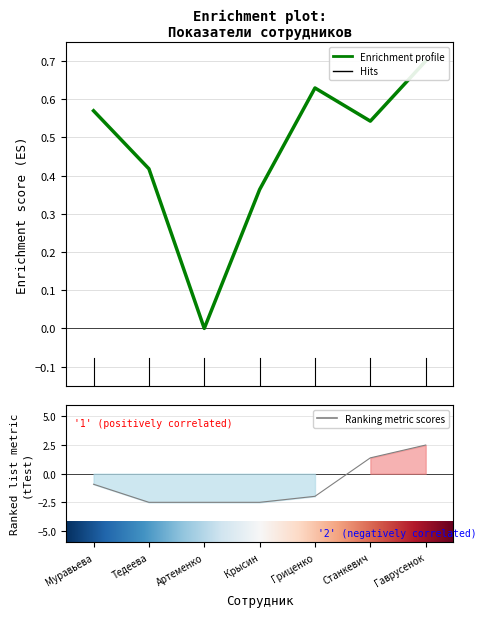

What is the difference between the maximum and minimum values in the К-во обработанных заявок series?

0.7